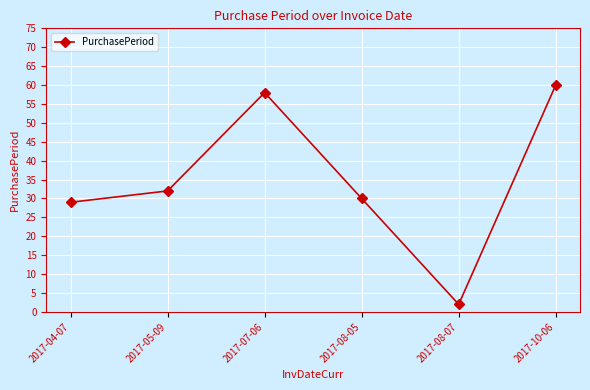

List the labels in order of value, smallest first.

2017-08-07, 2017-04-07, 2017-08-05, 2017-05-09, 2017-07-06, 2017-10-06